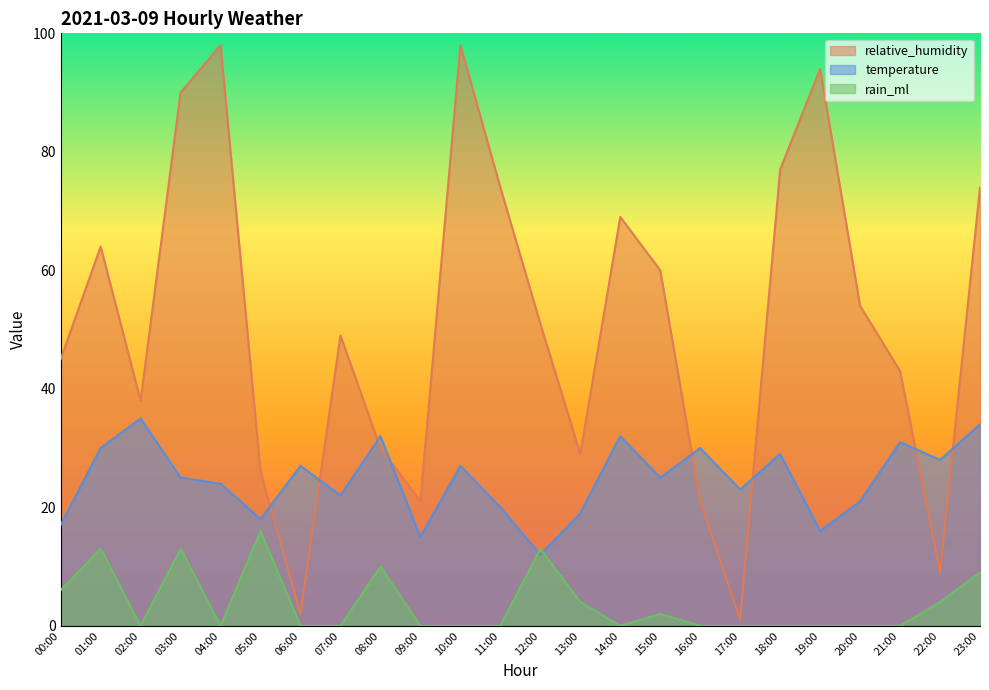

What are all the series names shown in the legend?

relative_humidity, temperature, rain_ml